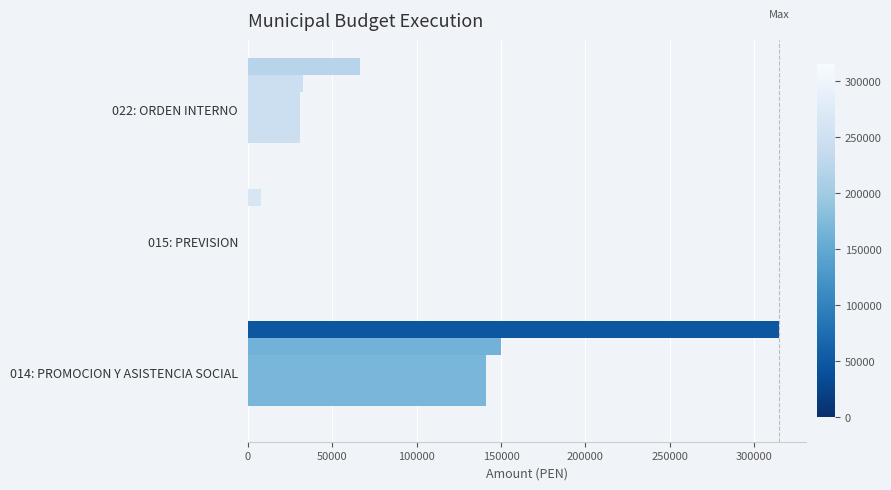

Reading left to right, extract all data points from this chart.

porcentaje_avance: 94.2	0.0	95.9
ejecucion_grado: 140914.0	0.0	31151.0
ejecucion_devengado: 141214.0	0.0	31151.0
ejecucion_compromiso: 141214.0	0.0	31151.0
pim: 149842.0	0.0	32500.0
pia: 314702.0	8000.0	66500.0